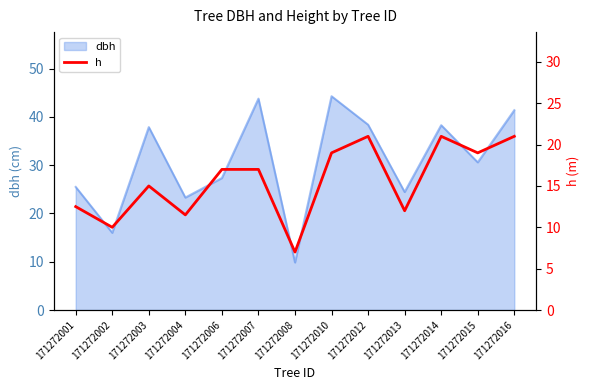

Does the chart have visible grid lines?

No